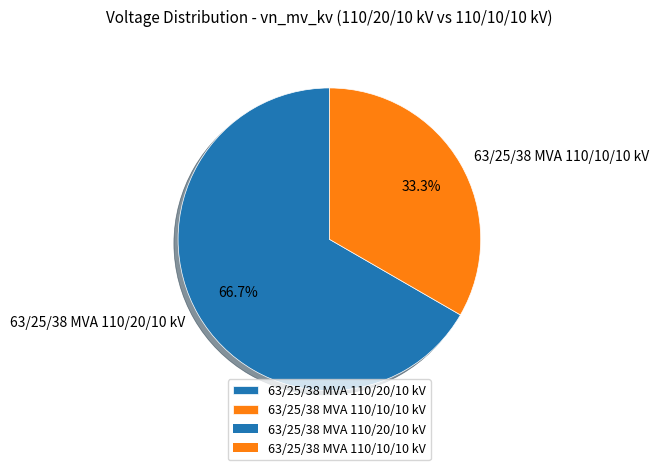

What percentage is the 63/25/38 MVA 110/10/10 kV slice, to the nearest percent?

33%